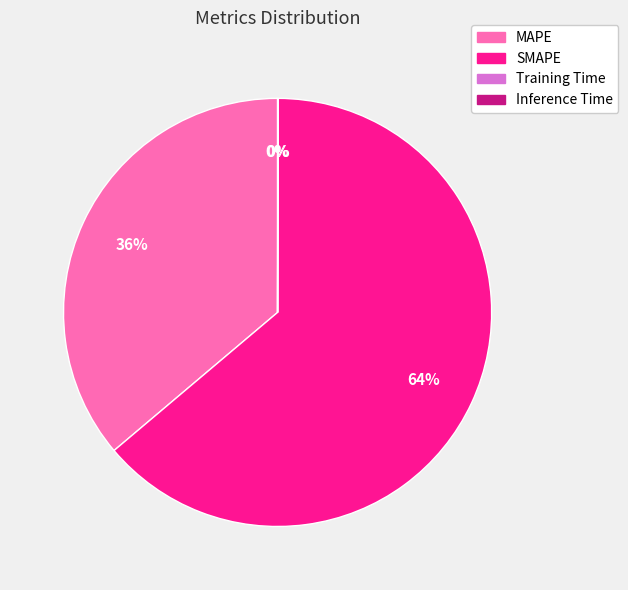

Does SMAPE represent more than half of the total?

Yes